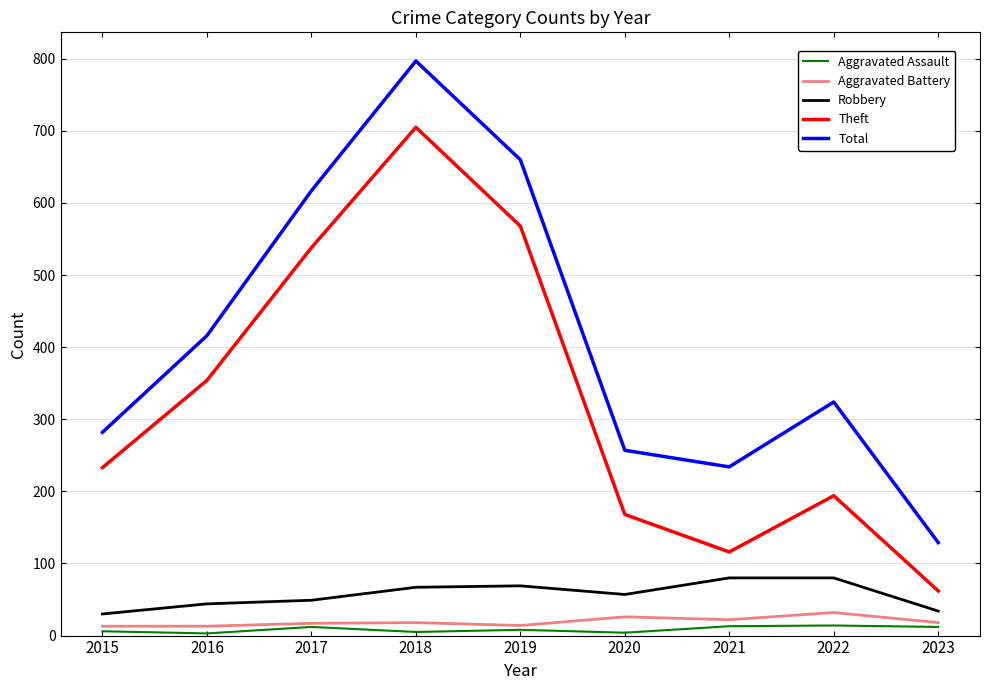

At which category does Aggravated Assault reach its first local peak?

2017